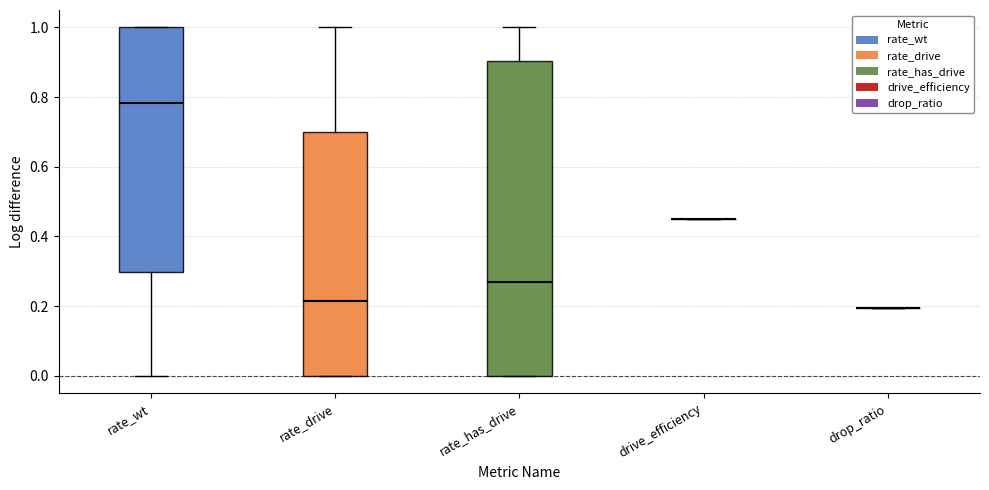

Reading left to right, transcribe this box plot: for each box, give where its median line is, the range the box spans, and where its two whiskers end, as read against the y-axis. The values are not printed on the chart, so give them approximately, as read against the axis.

rate_wt: median 0.78, box 0.30 to 1.00, whiskers 0.00 to 1.00
rate_drive: median 0.22, box 0.00 to 0.70, whiskers 0.00 to 1.00
rate_has_drive: median 0.26, box 0.00 to 0.90, whiskers 0.00 to 1.00
drive_efficiency: box collapsed to a line at 0.46, whiskers 0.46 to 0.46
drop_ratio: box collapsed to a line at 0.20, whiskers 0.20 to 0.20